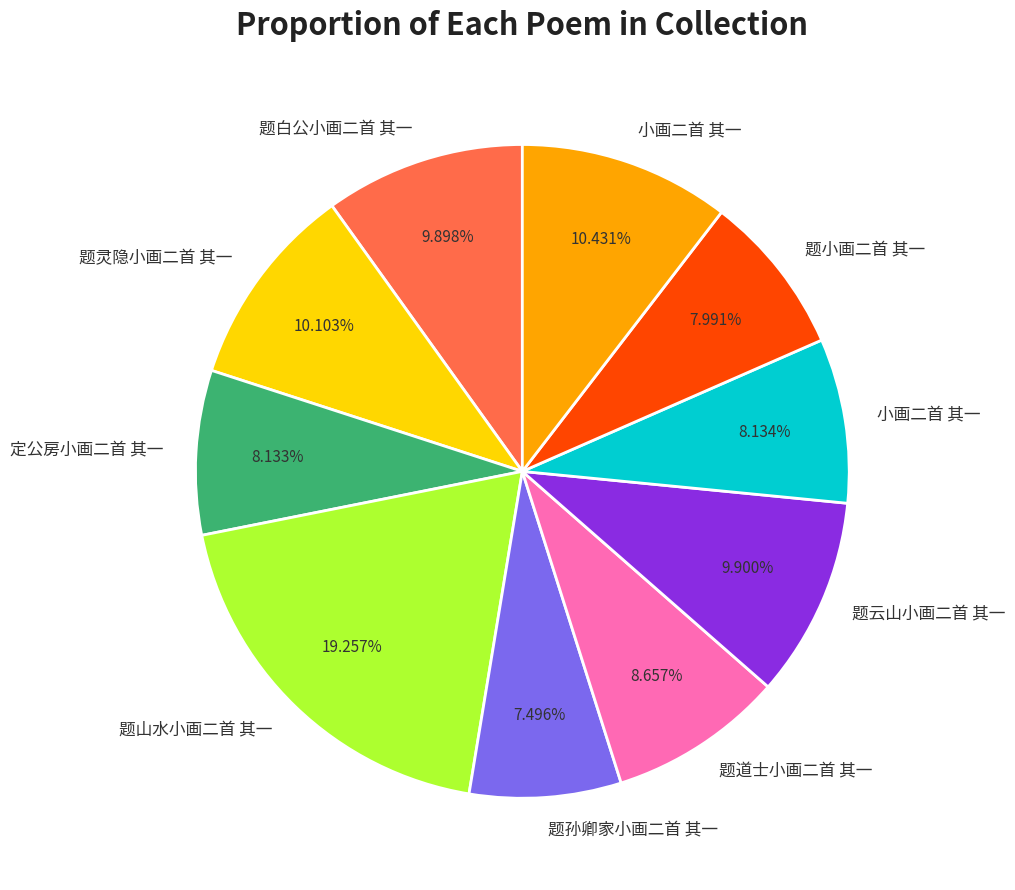

Is there a majority slice in this chart?

No